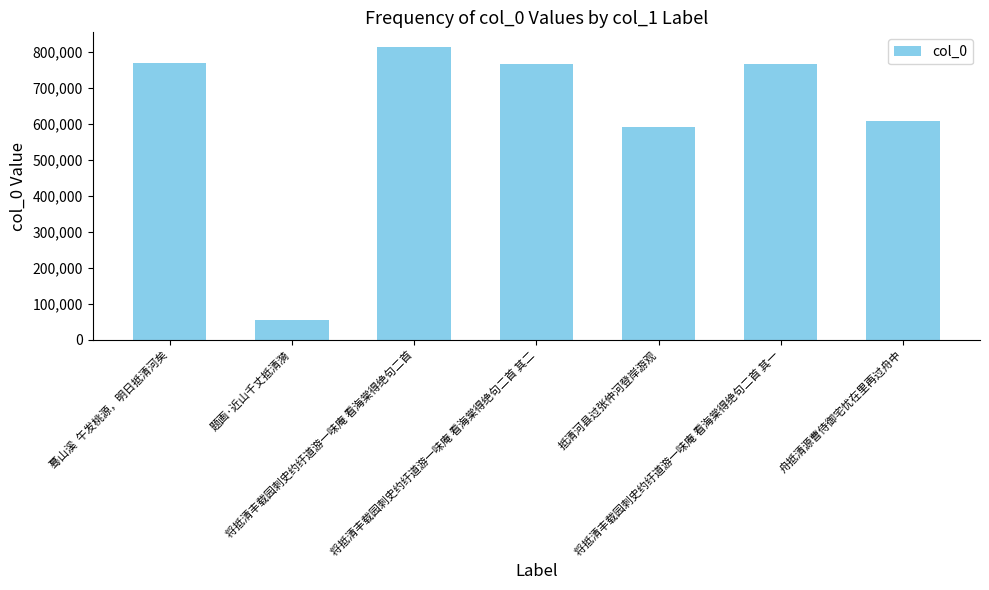

How many data points does each series have?

7